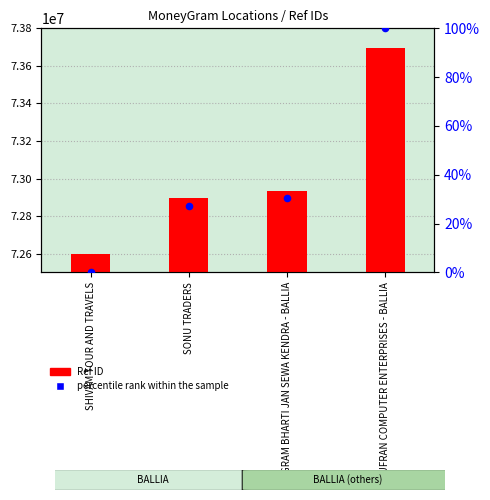

At how many categories does at least one series exceed 66062282?

4